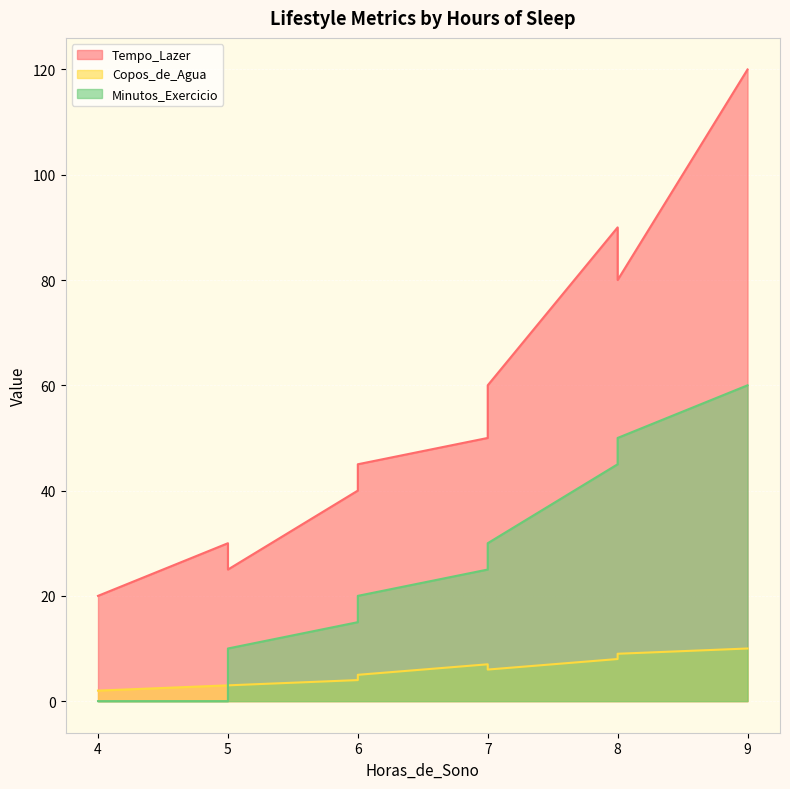

True or false: Copos_de_Agua and Tempo_Lazer cross at least once.

False